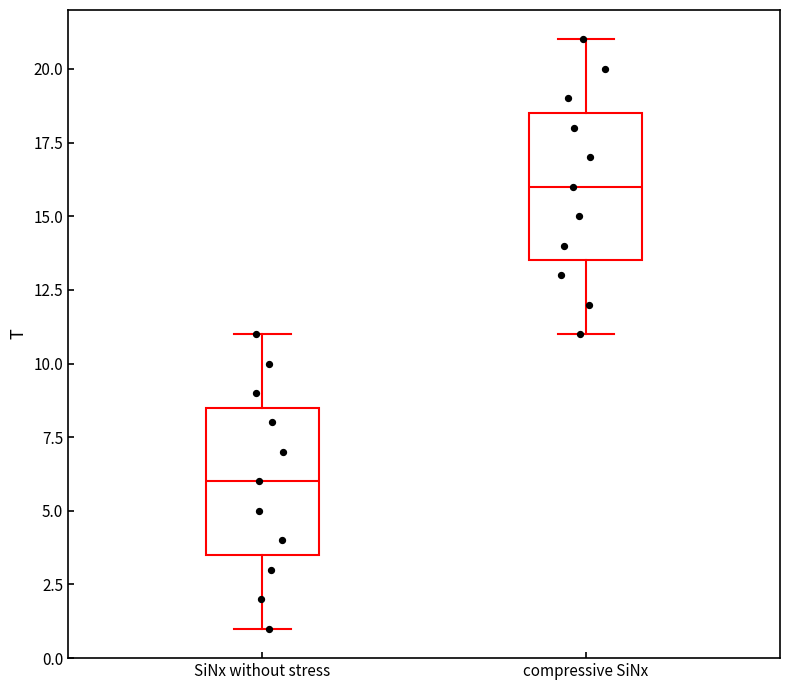

Where does the median line of the box for compressive SiNx sit on the y-axis? The values are not printed on the chart, so give them approximately, as read against the axis.

16.0